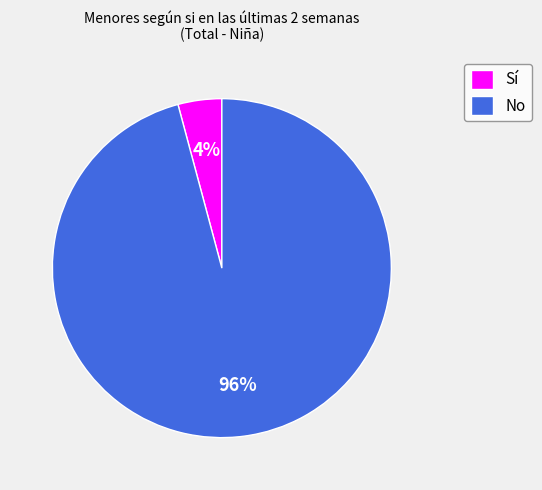

What percentage is the Sí slice, to the nearest percent?

4%